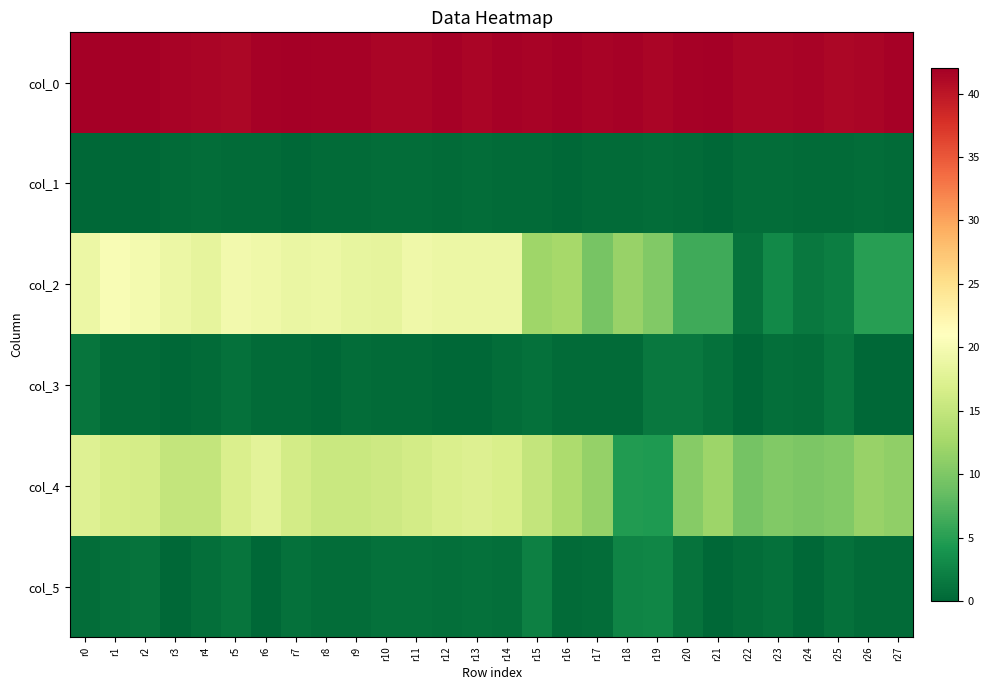

Reading right to left, what are all the values shown in this chart?

col_0: r27=41.8	r26=41.5	r25=41.3	r24=41.7	r23=41.5	r22=41.5	r21=42.0	r20=41.8	r19=41.5	r18=41.8	r17=41.7	r16=42.0	r15=41.7	r14=41.8	r13=41.5	r12=41.8	r11=41.5	r10=41.5	r9=41.8	r8=41.8	r7=42.0	r6=41.8	r5=41.3	r4=41.5	r3=41.7	r2=42.0	r1=42.0	r0=42.0
col_1: r27=0.4	r26=0.5	r25=0.5	r24=0.5	r23=0.5	r22=0.5	r21=0.0	r20=0.4	r19=0.5	r18=0.4	r17=0.5	r16=0.0	r15=0.5	r14=0.4	r13=0.5	r12=0.4	r11=0.5	r10=0.5	r9=0.4	r8=0.4	r7=0.0	r6=0.4	r5=0.5	r4=0.5	r3=0.5	r2=0.0	r1=0.0	r0=0.0
col_2: r27=5.0	r26=5.0	r25=2.0	r24=1.5	r23=3.0	r22=1.0	r21=6.3	r20=6.2	r19=10.2	r18=11.7	r17=9.7	r16=12.7	r15=12.2	r14=19.0	r13=19.0	r12=19.0	r11=19.2	r10=18.2	r9=18.5	r8=19.0	r7=18.8	r6=19.2	r5=19.7	r4=18.2	r3=19.0	r2=19.8	r1=20.3	r0=19.0
col_3: r27=0.0	r26=0.0	r25=1.4	r24=0.5	r23=0.7	r22=0.0	r21=0.9	r20=1.5	r19=1.5	r18=0.5	r17=0.5	r16=0.5	r15=0.8	r14=0.6	r13=0.0	r12=0.0	r11=0.4	r10=0.4	r9=0.5	r8=0.0	r7=0.4	r6=0.4	r5=0.9	r4=0.4	r3=0.0	r2=0.4	r1=0.5	r0=1.2
col_4: r27=11.2	r26=11.8	r25=10.3	r24=10.0	r23=10.2	r22=9.5	r21=12.0	r20=10.5	r19=4.5	r18=4.8	r17=11.5	r16=13.2	r15=15.0	r14=16.8	r13=17.3	r12=17.0	r11=16.2	r10=15.8	r9=15.5	r8=15.5	r7=16.2	r6=18.0	r5=17.0	r4=15.0	r3=15.0	r2=16.5	r1=16.7	r0=17.5
col_5: r27=0.4	r26=0.4	r25=0.9	r24=0.0	r23=0.8	r22=0.5	r21=0.0	r20=1.1	r19=2.7	r18=2.6	r17=0.5	r16=0.4	r15=2.2	r14=0.8	r13=0.9	r12=0.8	r11=0.8	r10=0.8	r9=0.5	r8=0.5	r7=0.8	r6=0.0	r5=1.2	r4=0.7	r3=0.0	r2=1.1	r1=0.9	r0=0.5